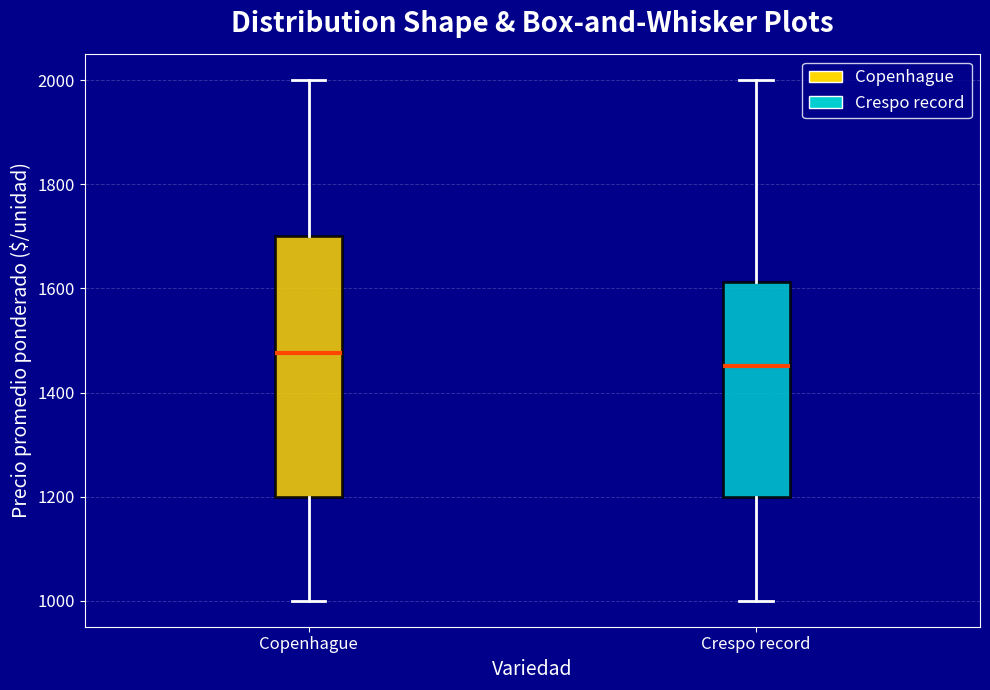

Which box is the tallest, from its lower edge to its upper edge?

Copenhague